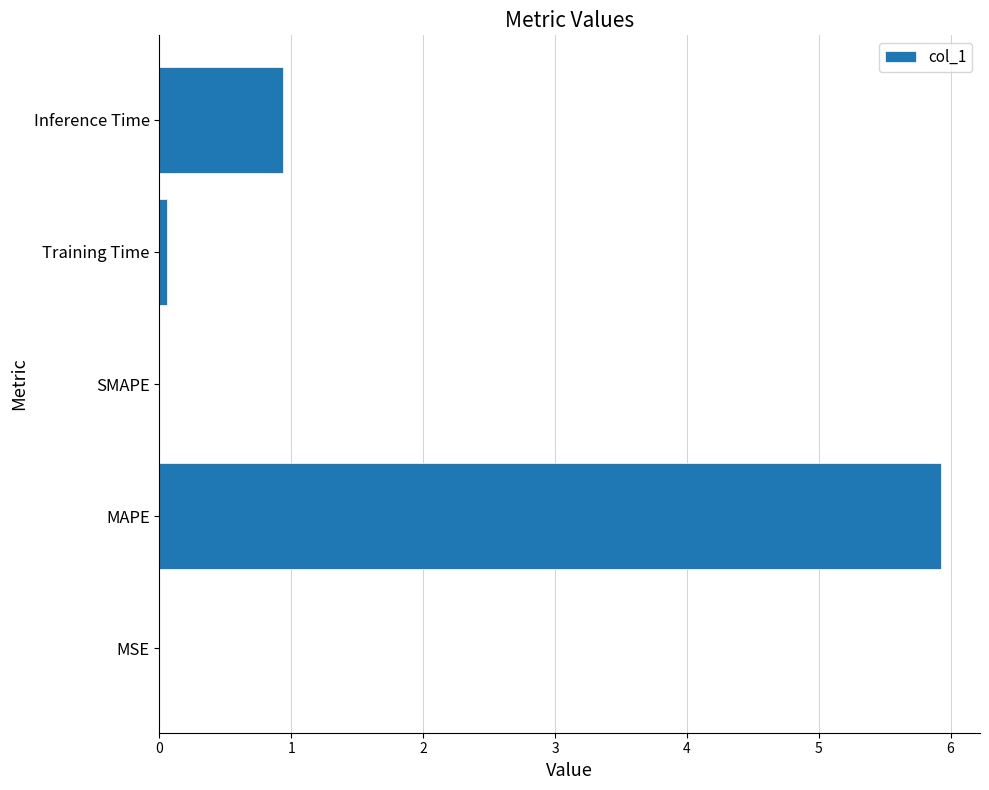

What is the sum of all values?

6.9